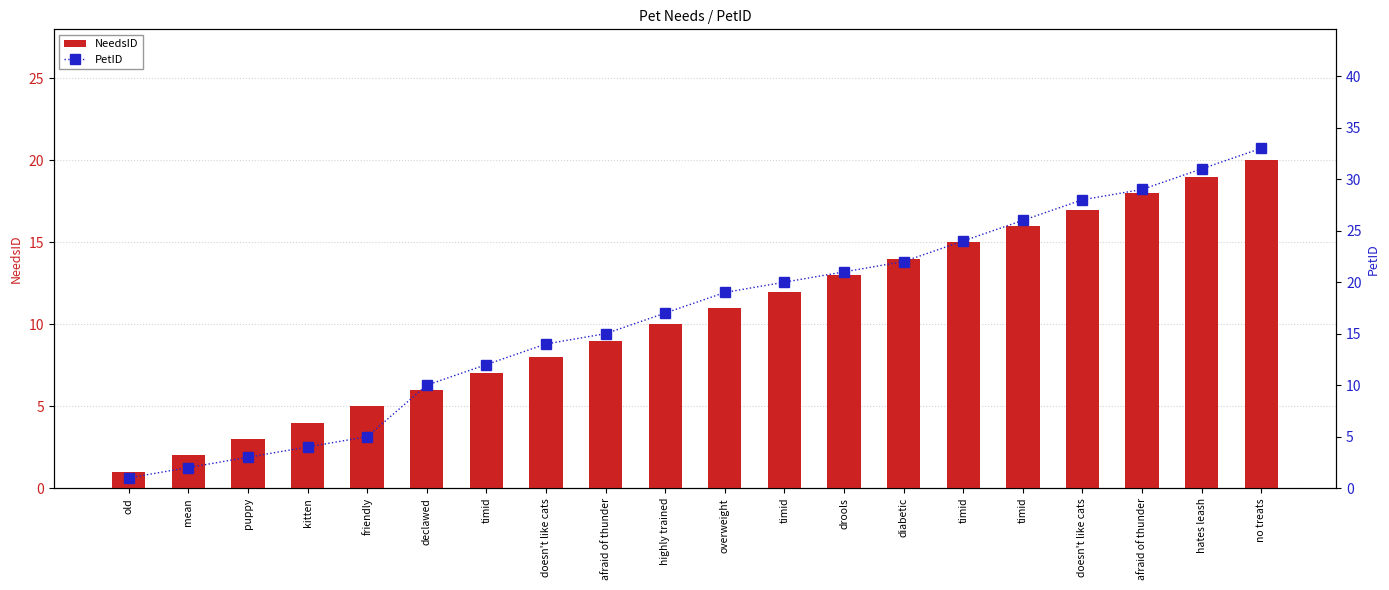

The PetID series shows 19 at timid. True or false?

False